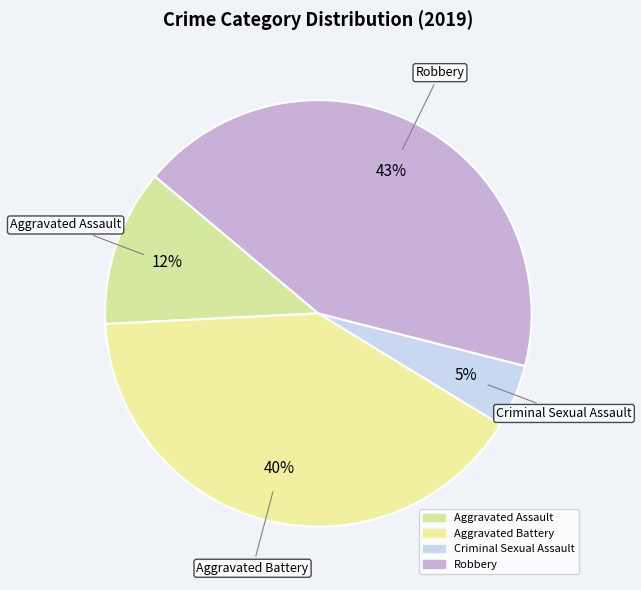

How many slices are in this pie chart?

4